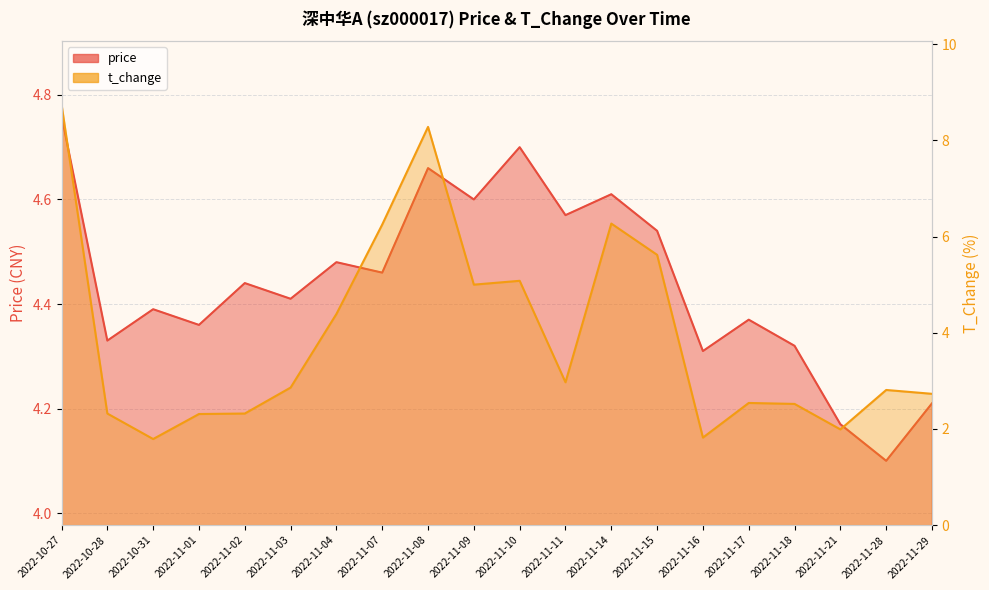

How many times do price and t_change cross each other?

5